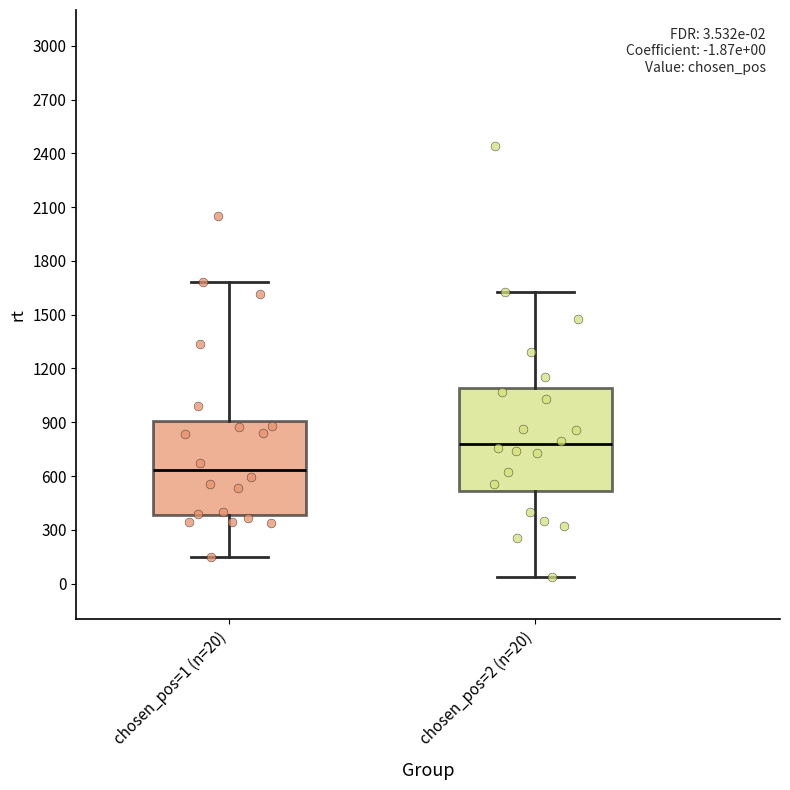

Which box has the lowest median line?

chosen_pos=1 (n=20)